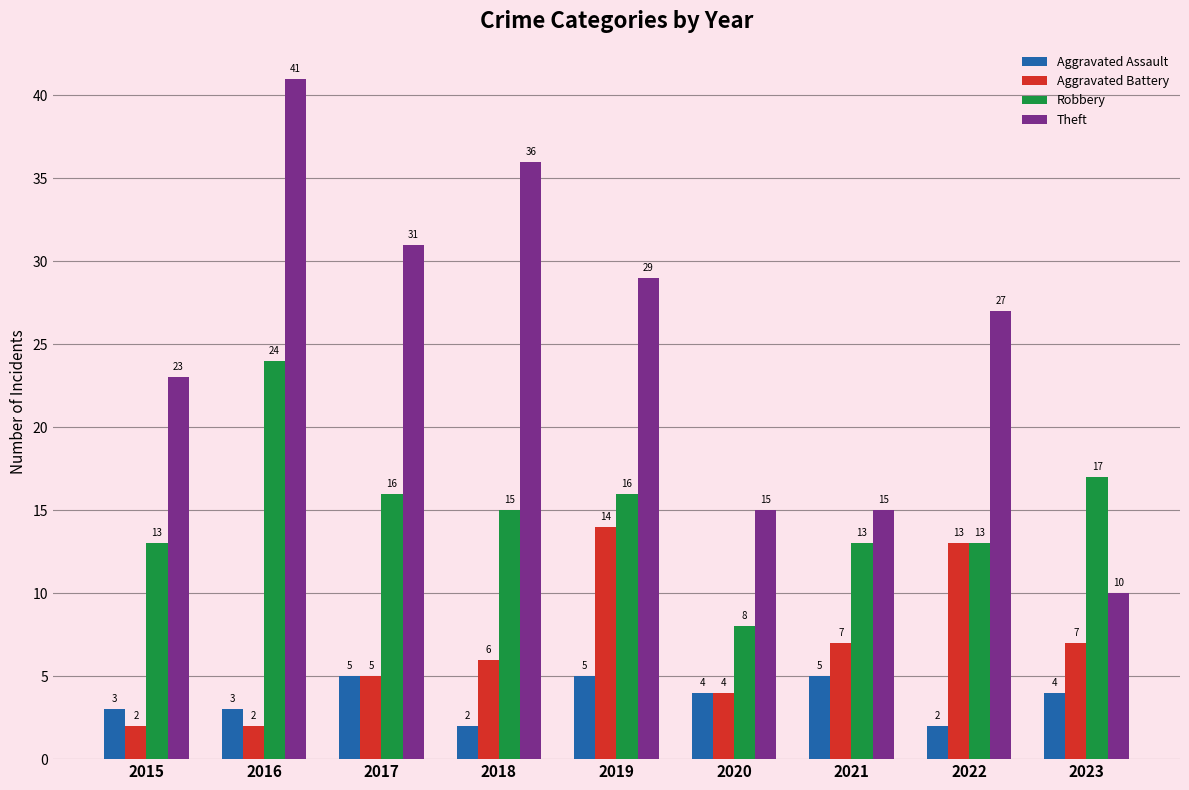

List the series in order of their peak value, lowest first.

Aggravated Assault, Aggravated Battery, Robbery, Theft